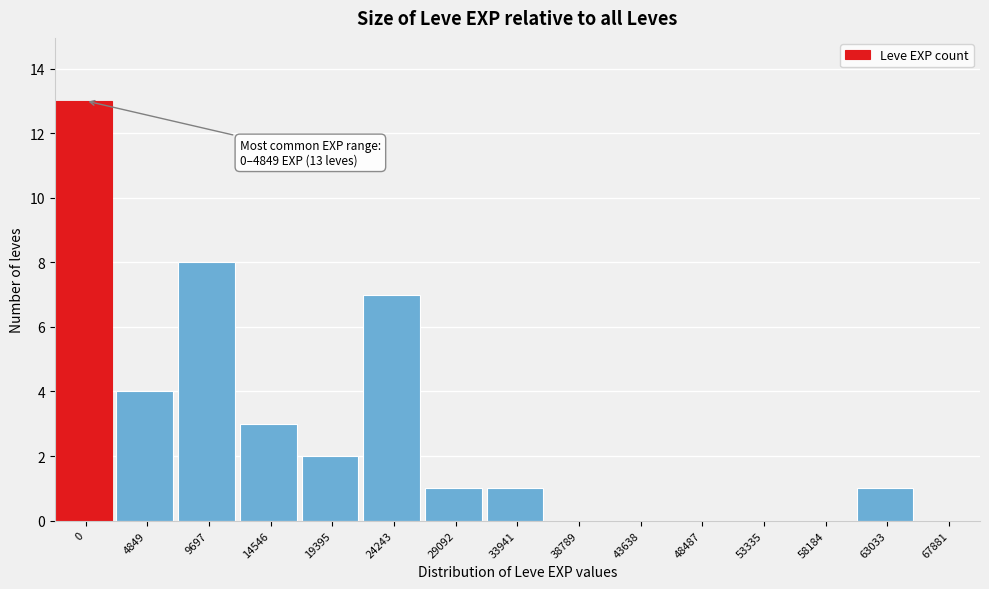

Reading right to left, what are all the values shown in this chart?

67881=0	63033=1	58184=0	53335=0	48487=0	43638=0	38789=0	33941=1	29092=1	24243=7	19395=2	14546=3	9697=8	4849=4	0=13